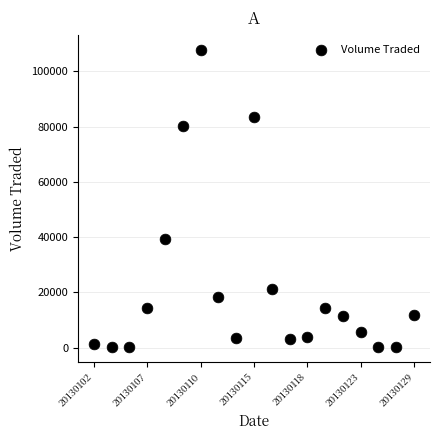

What is the range of Y values (max minus min)?

107800